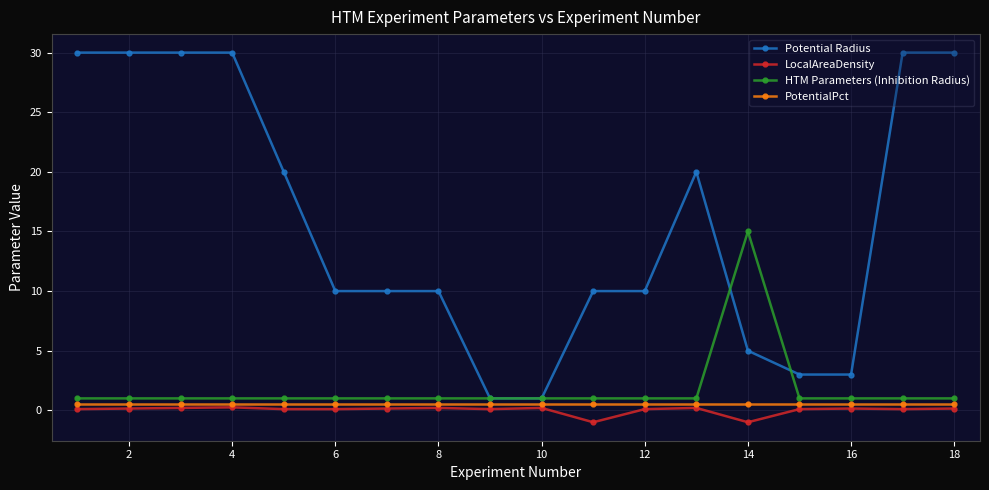

Which series has the largest total across all categories?

Potential Radius